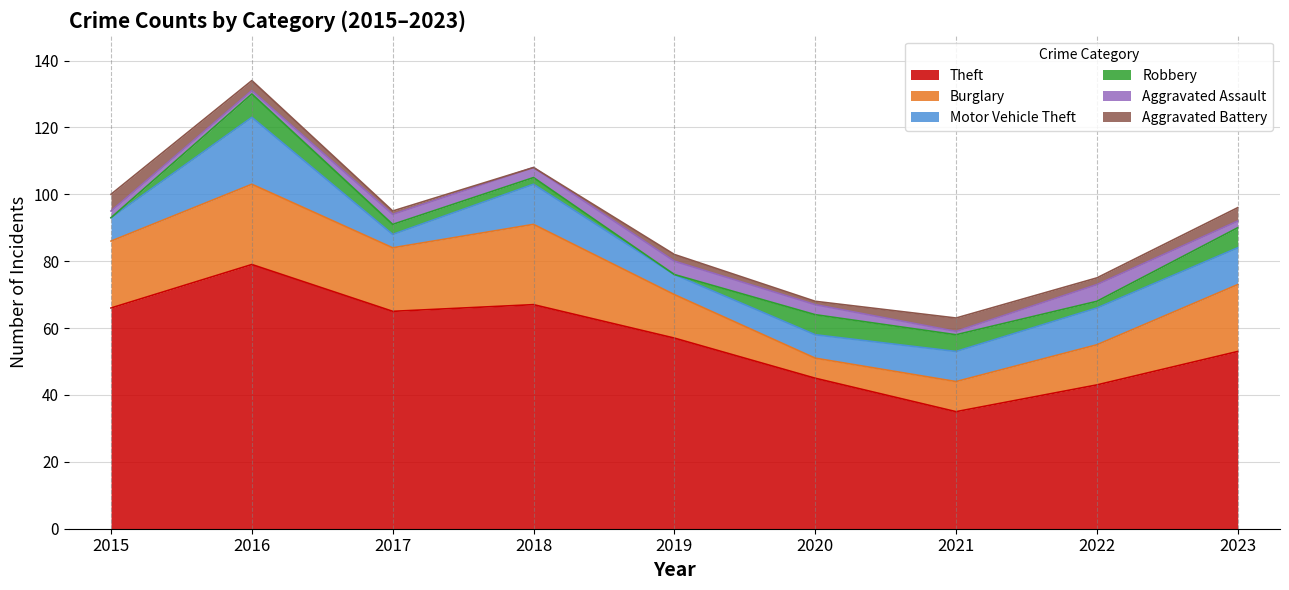

True or false: Motor Vehicle Theft and Aggravated Battery cross at least once.

False